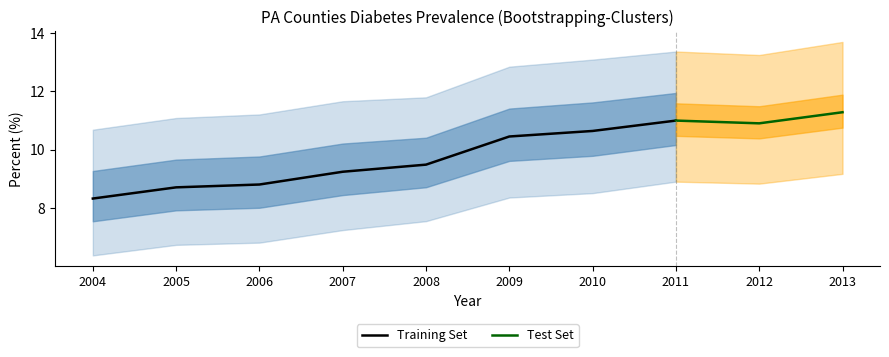

Where is the first local minimum for Lower?

2012